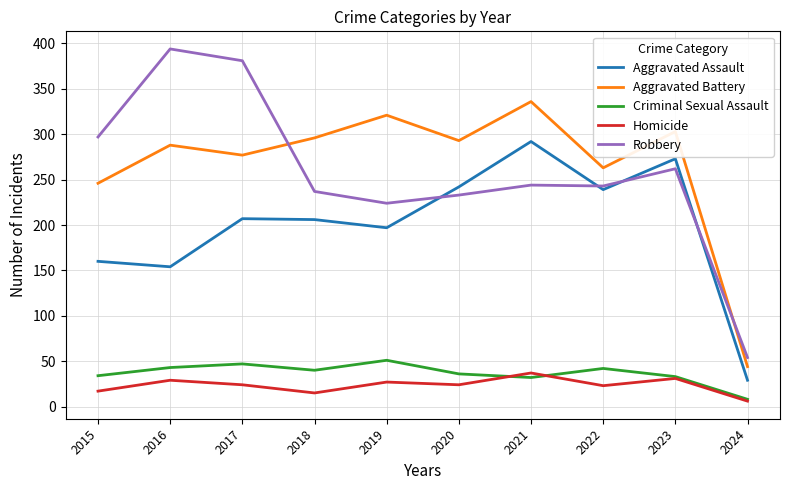

What are all the series names shown in the legend?

Aggravated Assault, Aggravated Battery, Criminal Sexual Assault, Homicide, Robbery